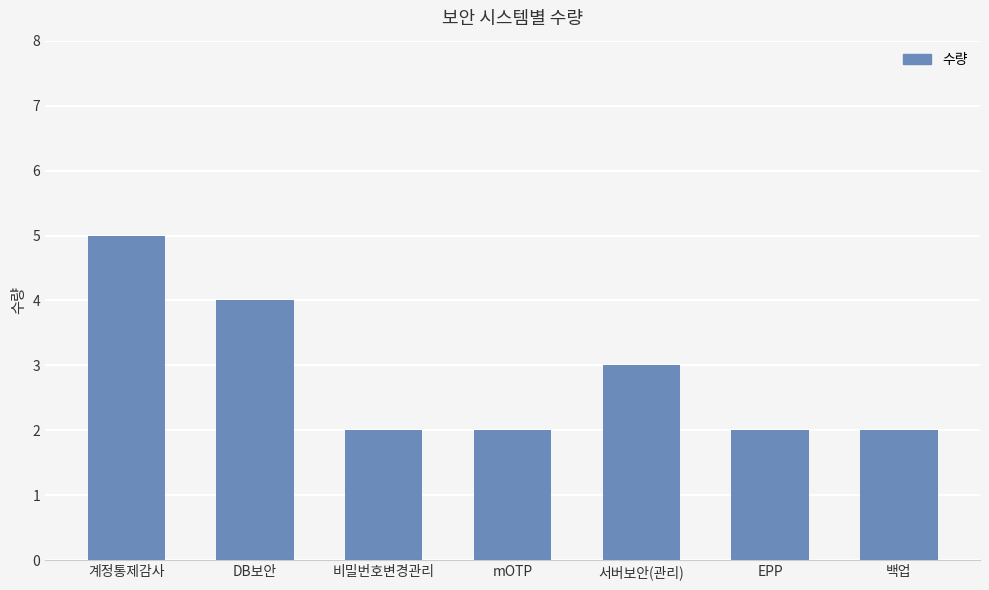

The chart shows a value of 1 at mOTP. True or false?

False